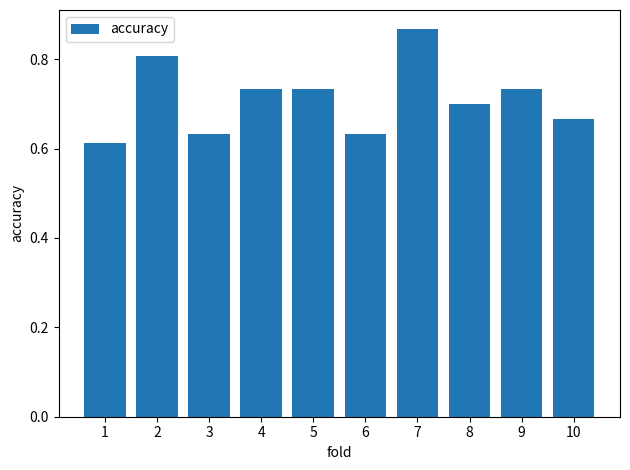

Are the bars horizontal?

No